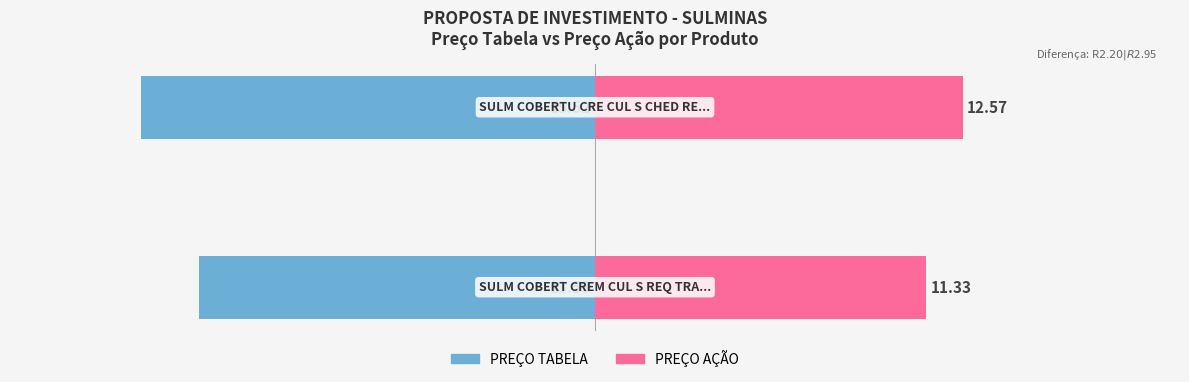

What is the total value across all series at 1?

-2.9